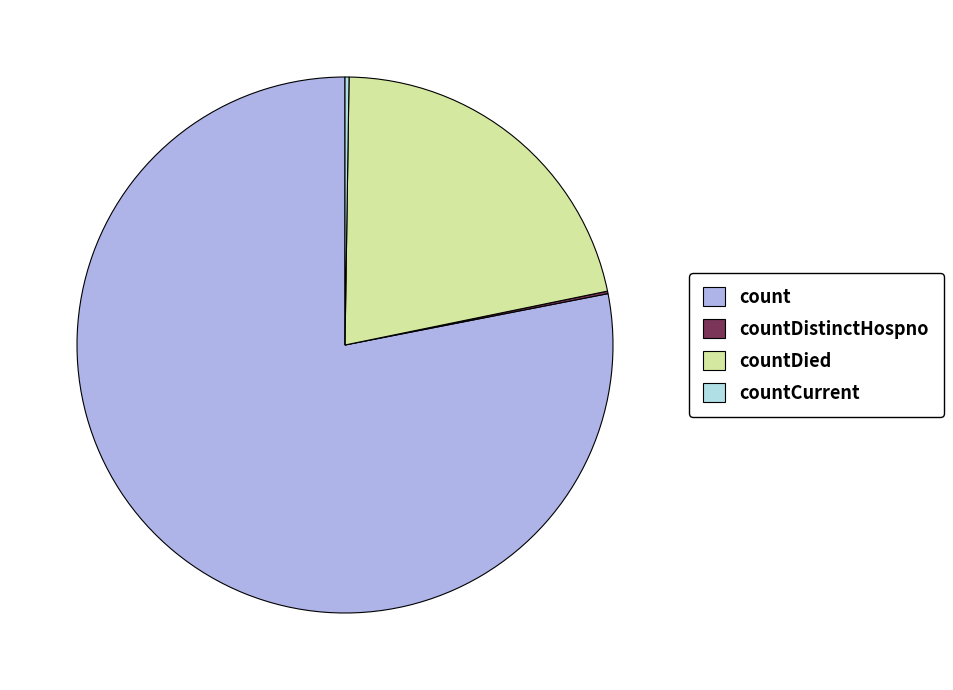

Which has a higher value, countDied or count?

count